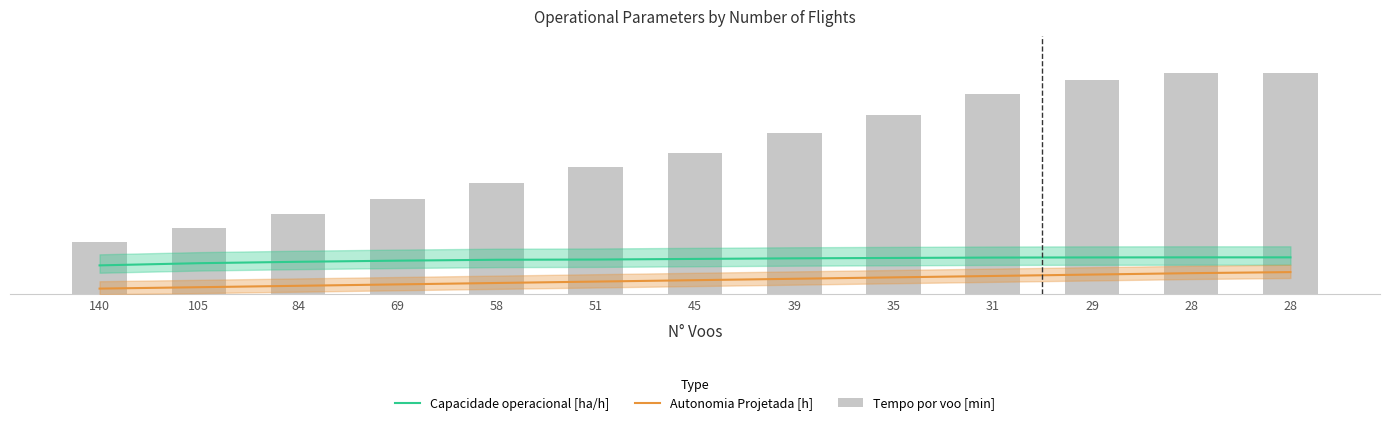

What are all the series names shown in the legend?

Capacidade operacional [ha/h], Autonomia Projetada [h], Tempo por voo [min]